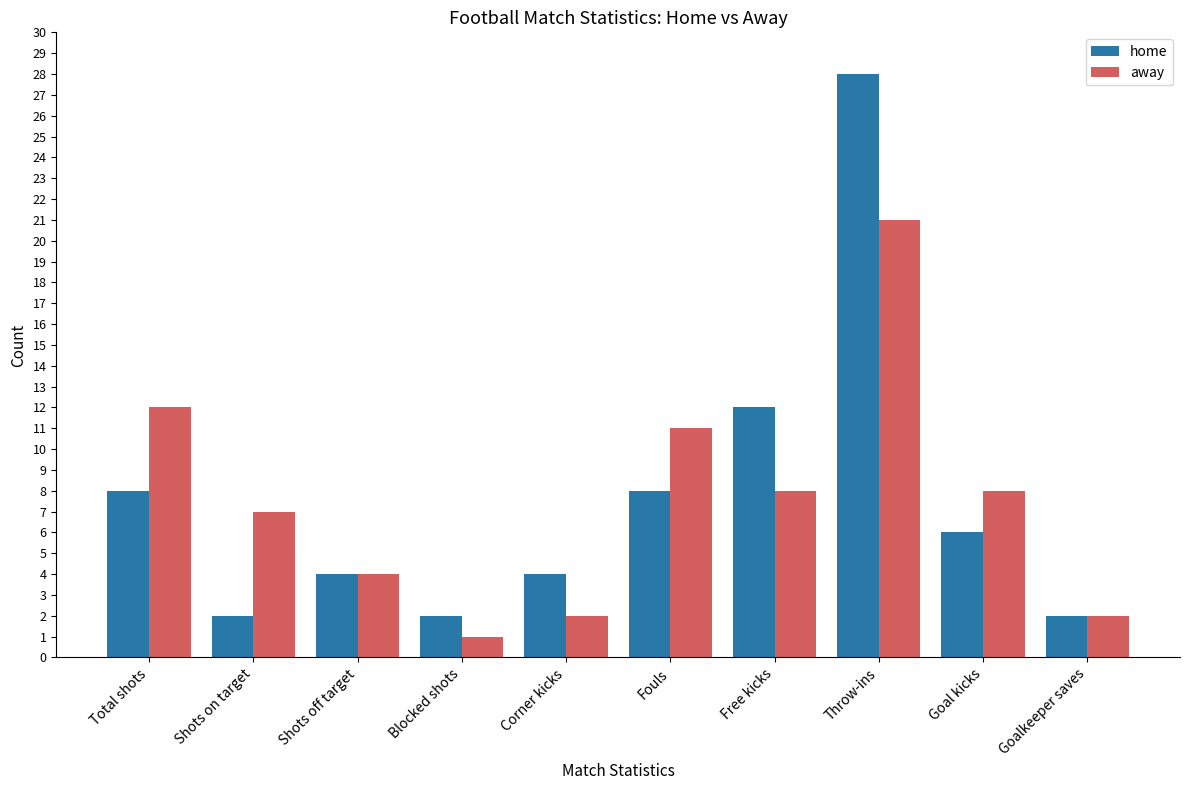

Are the bars horizontal?

No